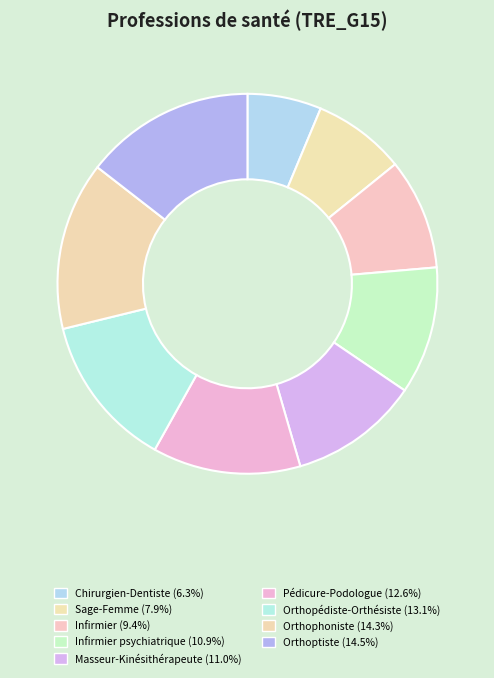

How many segments does this pie chart have?

9